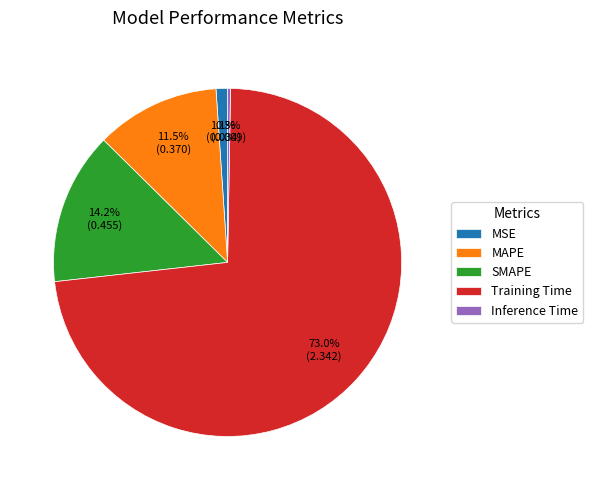

To the nearest percent, what is the difference between the MAPE and MSE slice percentages?

10%